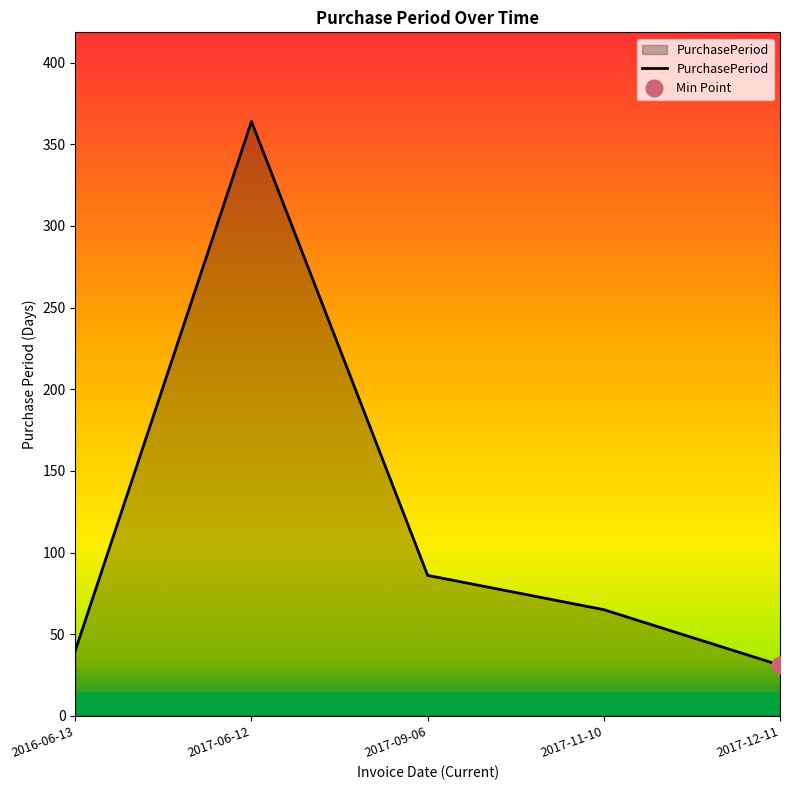

How many points are higher than both their immediate neighbors (excluding endpoints)?

1